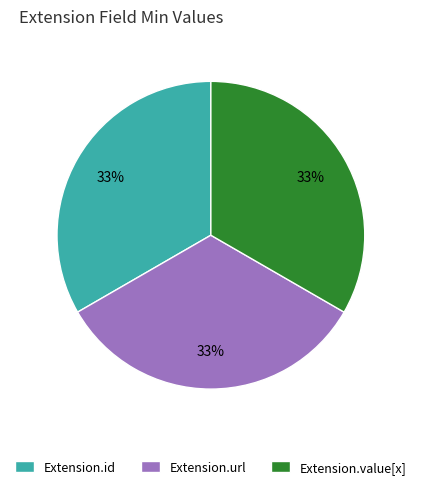

Is there any slice that represents more than half of the pie?

No